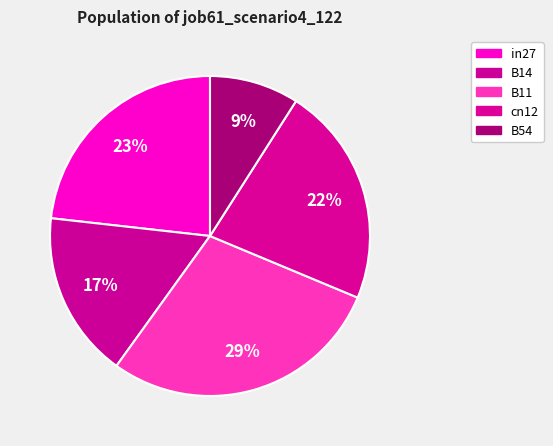

To the nearest percent, what is the combined percentage of cn12 and in27?

45%